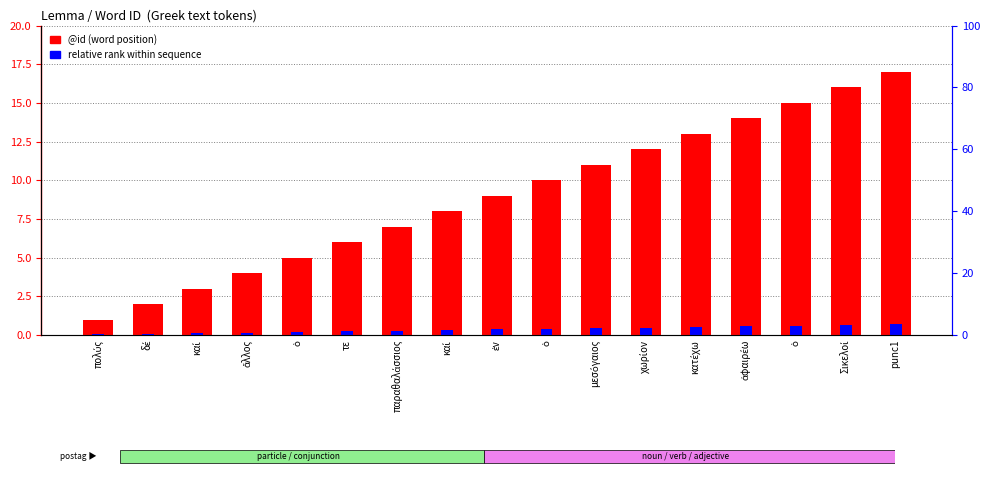

Is it true that @id (word position) equals 5.1 at ἐν?

False